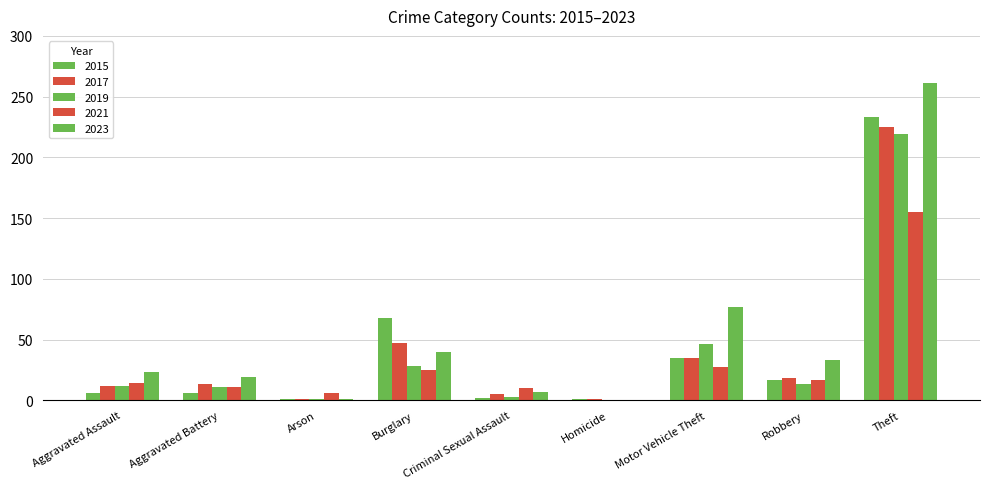

Rank the series at Theft from lowest to highest value.

2021, 2019, 2017, 2015, 2023